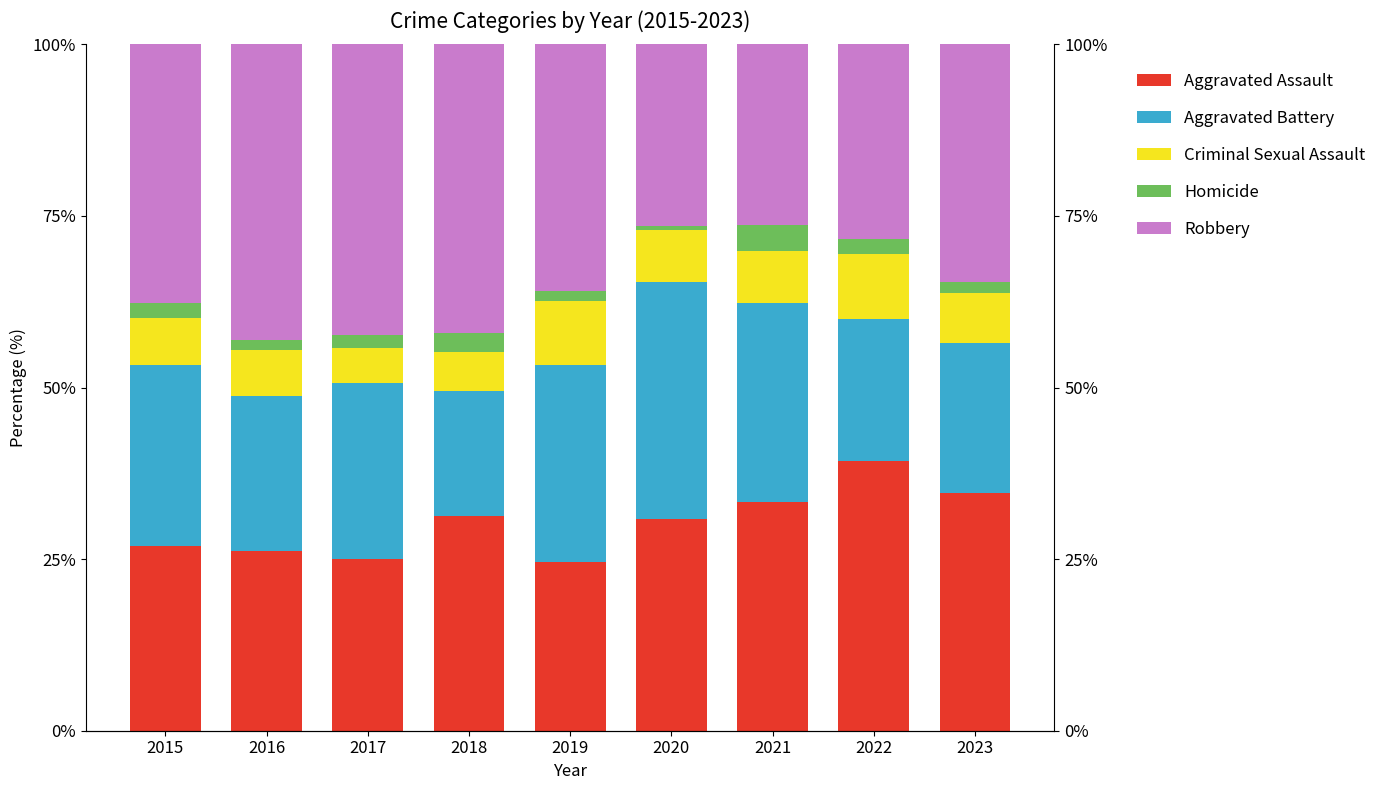

Reading left to right, transcribe all the data shown in this chart.

Aggravated Assault: 26.9	26.2	25.0	31.2	24.5	30.9	33.3	39.3	34.6
Aggravated Battery: 26.4	22.6	25.7	18.2	28.8	34.4	29.0	20.7	21.9
Criminal Sexual Assault: 6.8	6.7	5.0	5.7	9.3	7.7	7.5	9.4	7.2
Homicide: 2.2	1.6	1.9	2.7	1.3	0.5	3.8	2.3	1.7
Robbery: 37.7	43.0	42.4	42.1	36.0	26.5	26.4	28.3	34.6